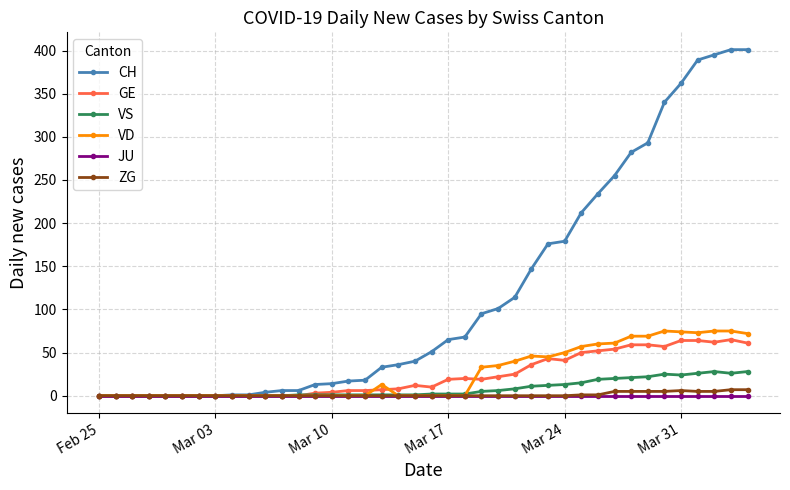

What is the greatest value displayed?

401